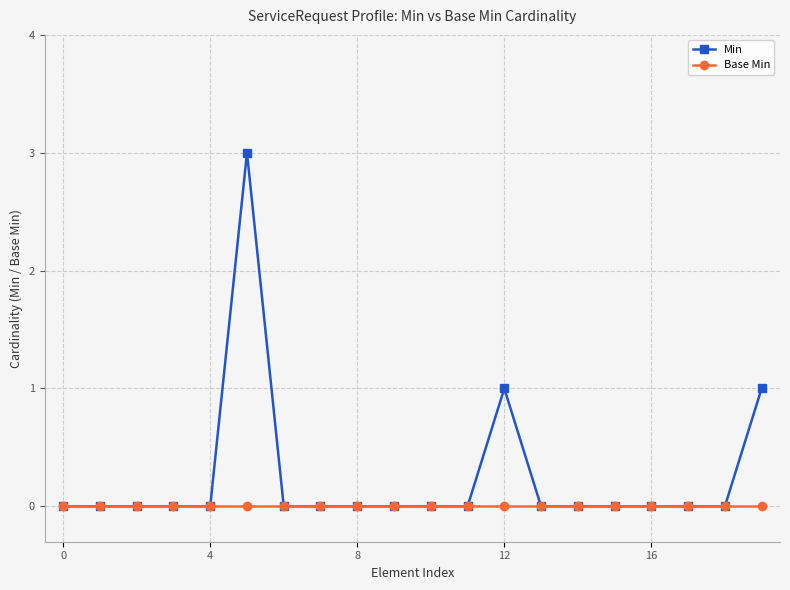

Which series has the largest range (max minus min)?

Min